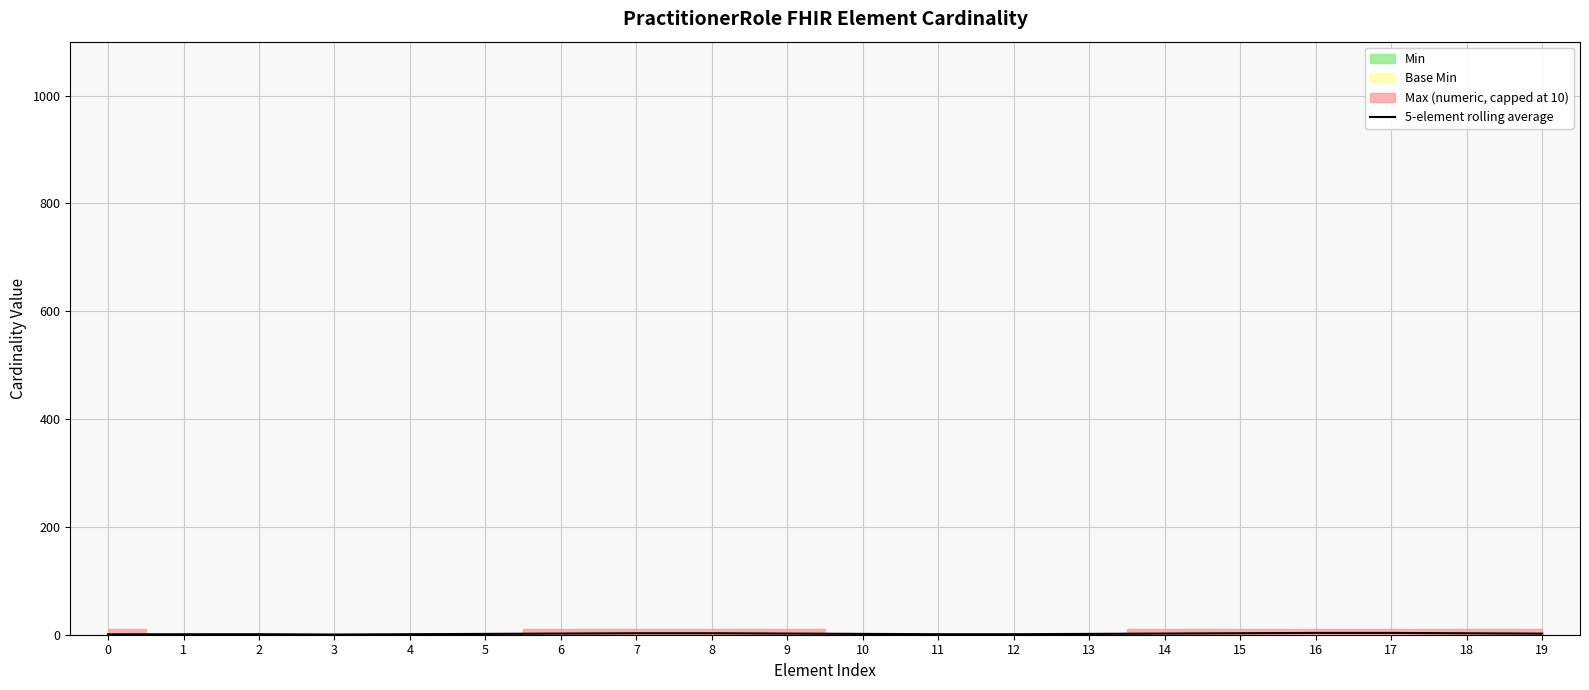

What is the ratio of the value at 14 to the value at 6?

1.0